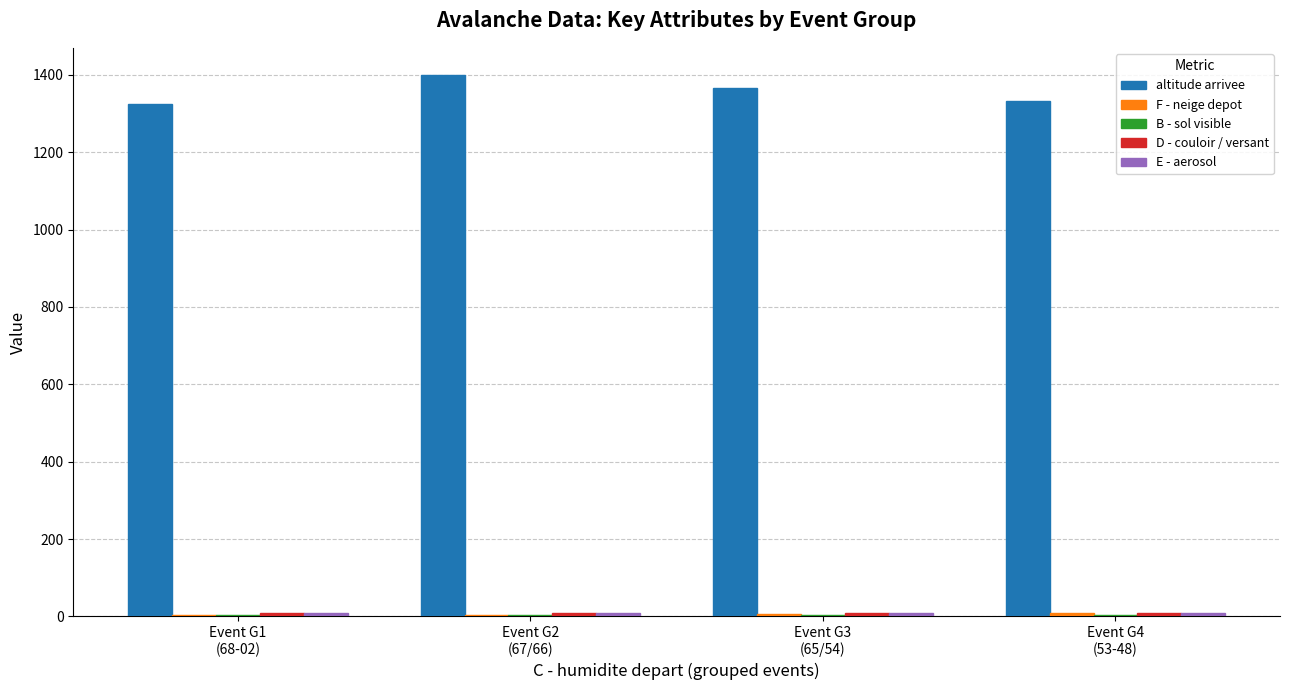

What is the maximum value for altitude arrivee?

1400.0